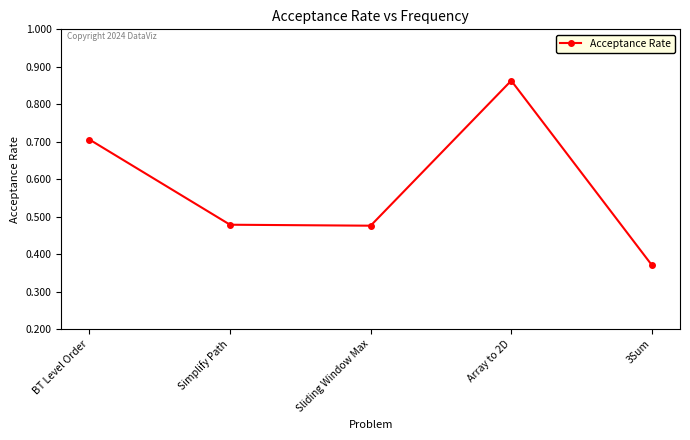

The chart shows a value of 0.2 at 3Sum. True or false?

False